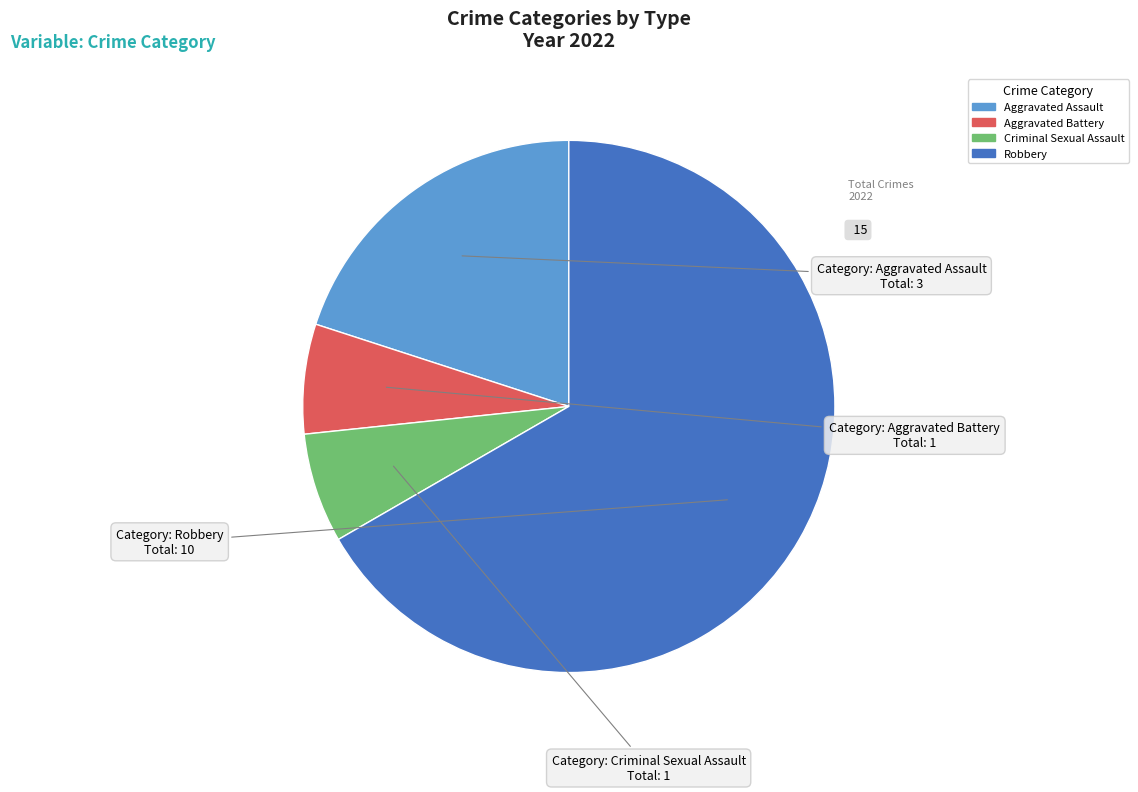

Combined, do Robbery and Aggravated Battery account for over 50%?

Yes